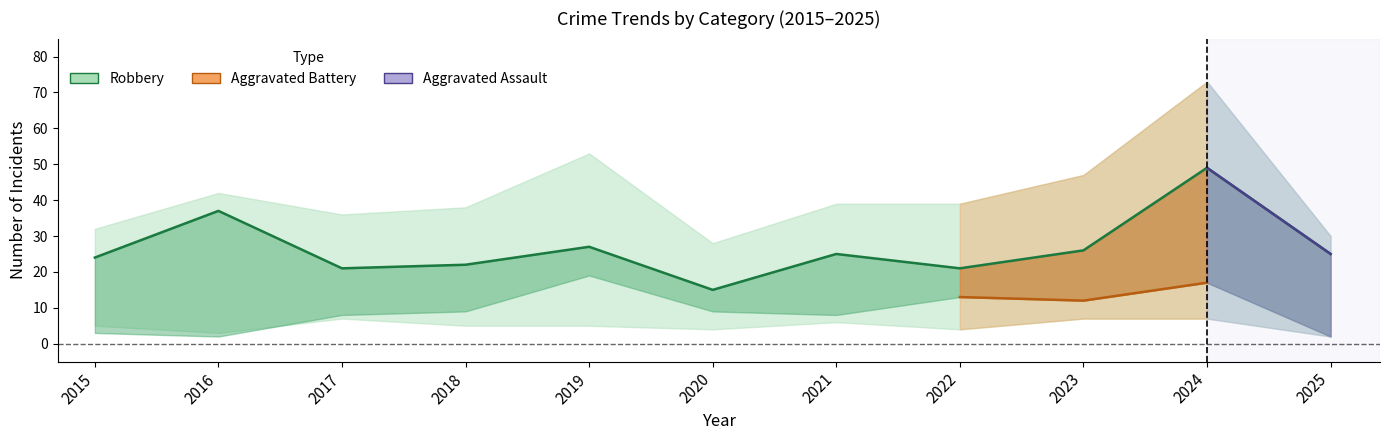

True or false: Total and Aggravated Battery cross at least once.

False